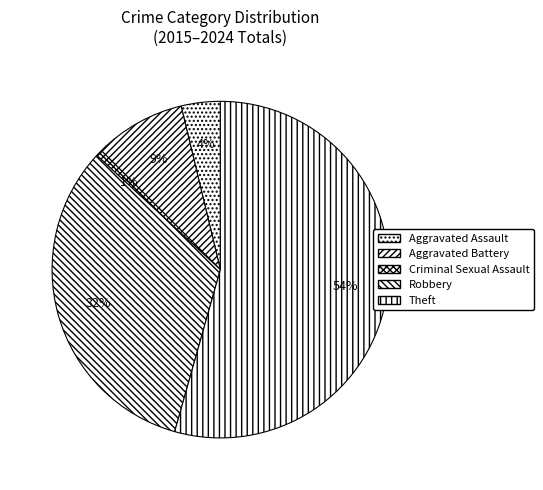

Which slice represents more than half of the pie?

Theft